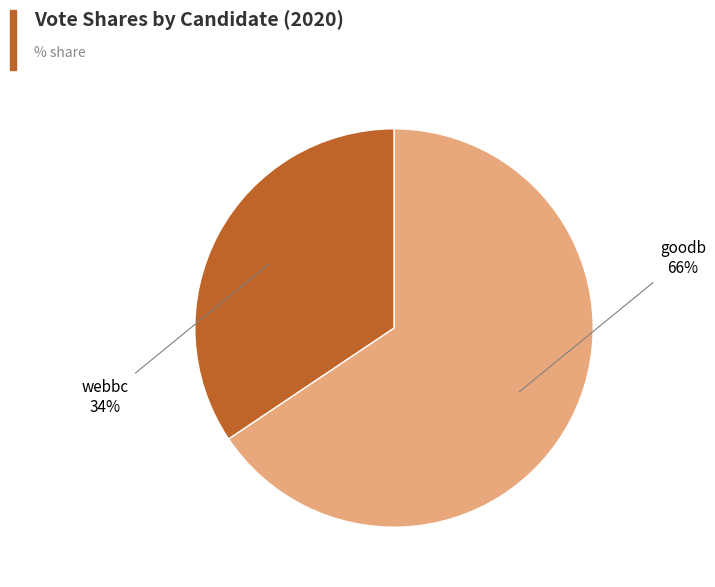

Is there any slice that represents more than half of the pie?

Yes